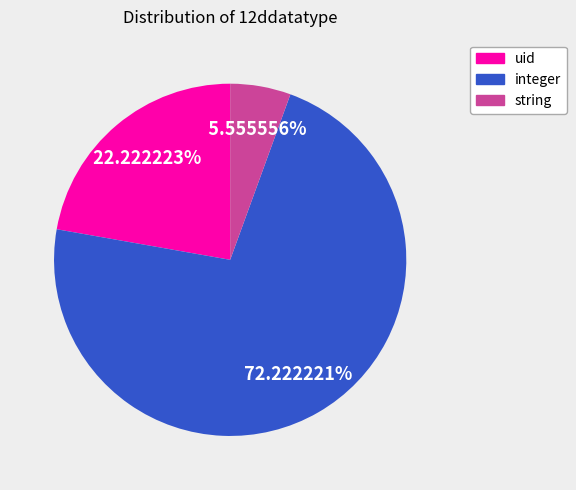

Is the sum of uid and string greater than half?

No